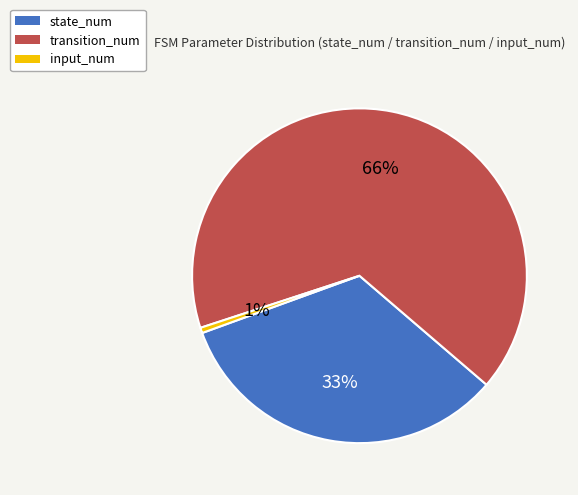

To the nearest percent, what is the difference between the transition_num and state_num slice percentages?

33%